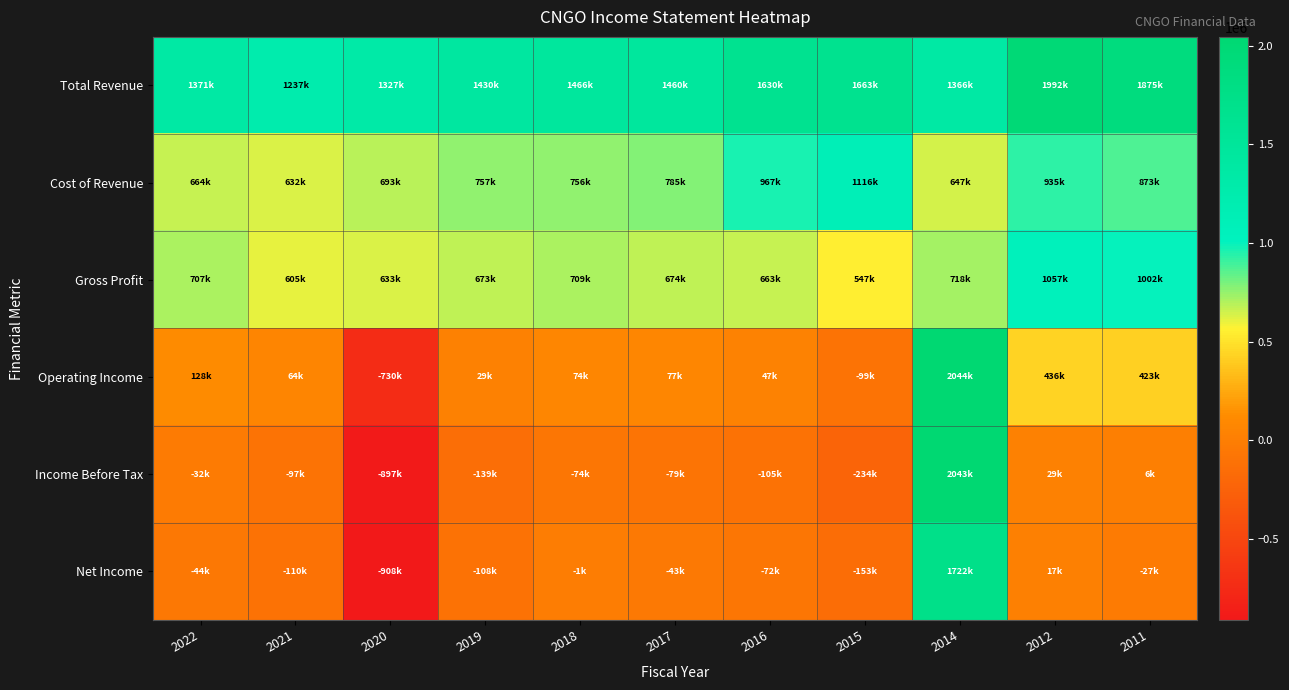

At 2014, list the series in order from largest to smallest.

Operating Income, Income Before Tax, Net Income, Total Revenue, Gross Profit, Cost of Revenue